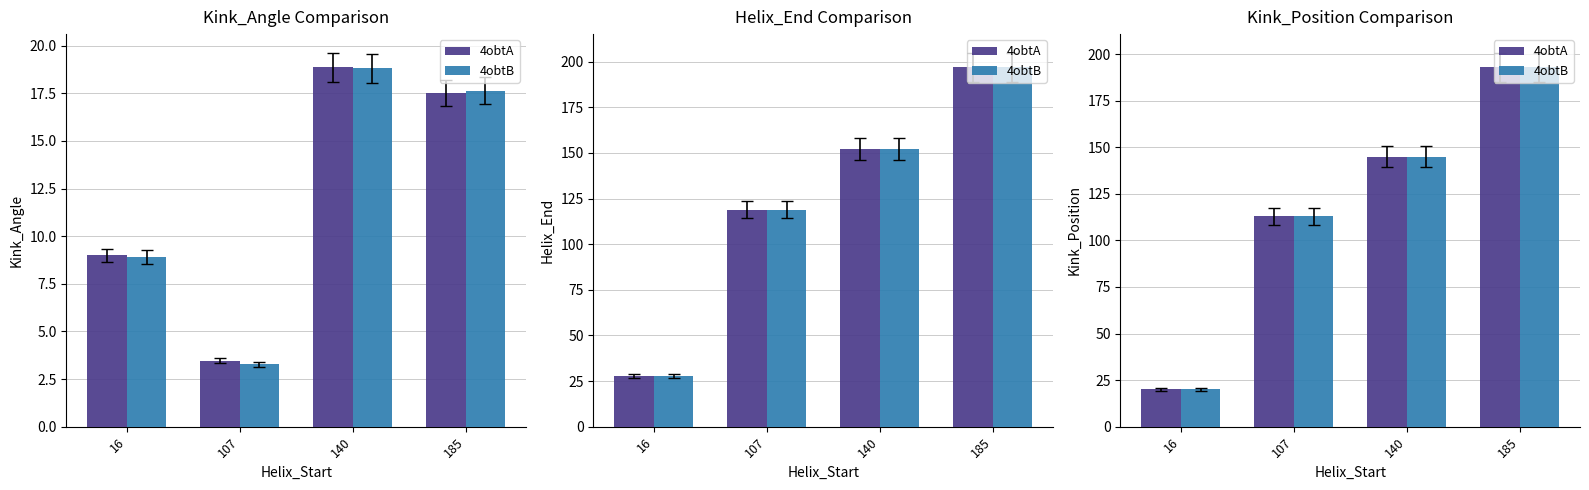

What is the approximate value of 4obtA at 185?

193